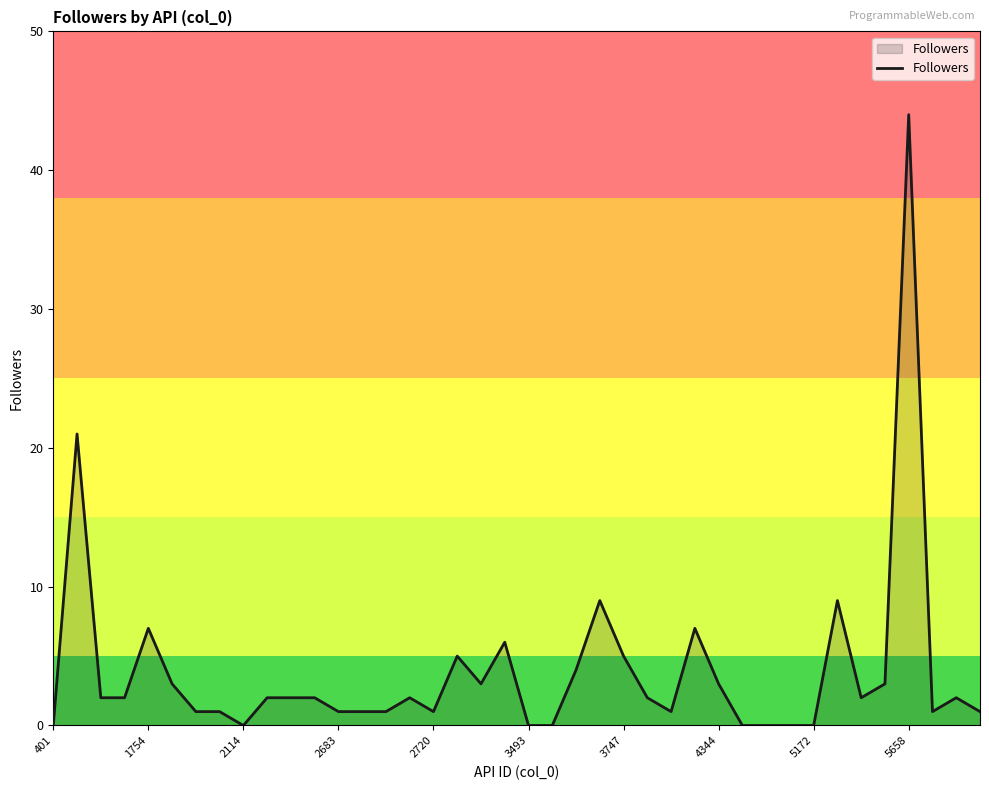

What is the sum of all values?

156